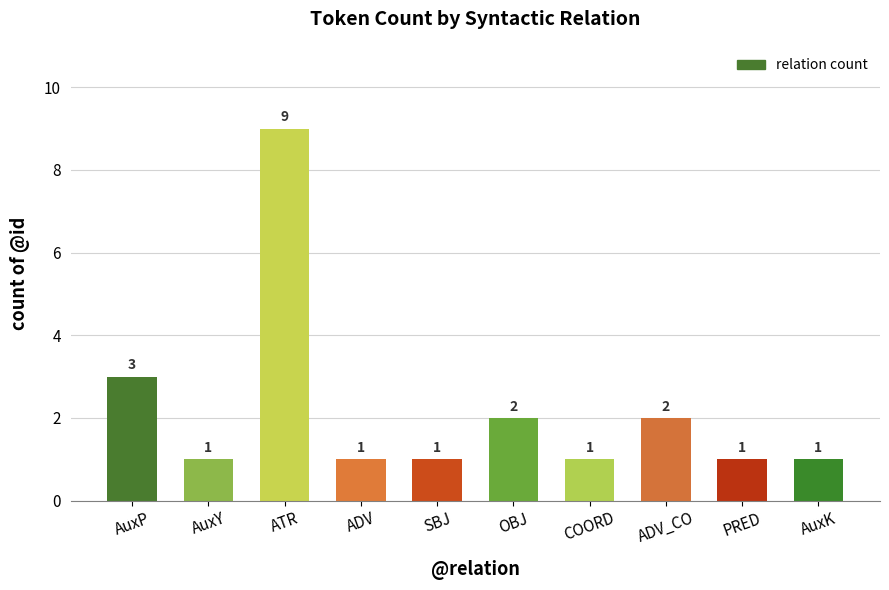

What is the ratio of the value at AuxP to the value at ADV?

3.0